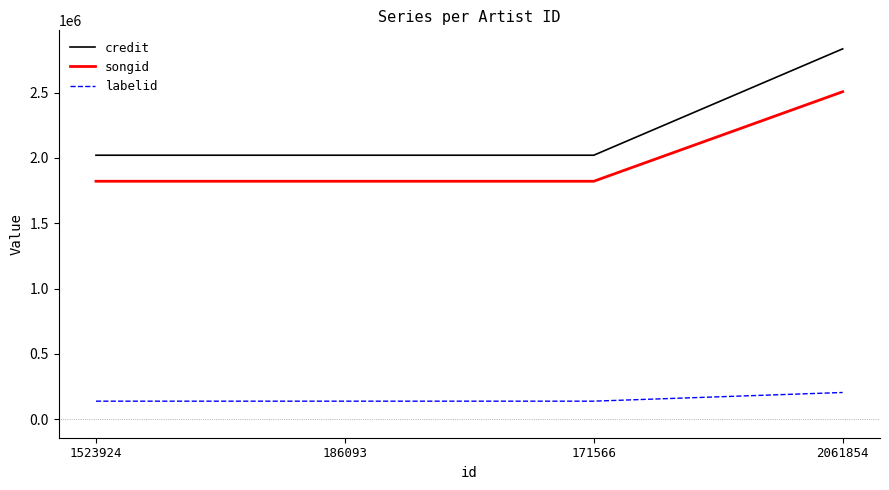

What is the sum of all songid values?

7970239